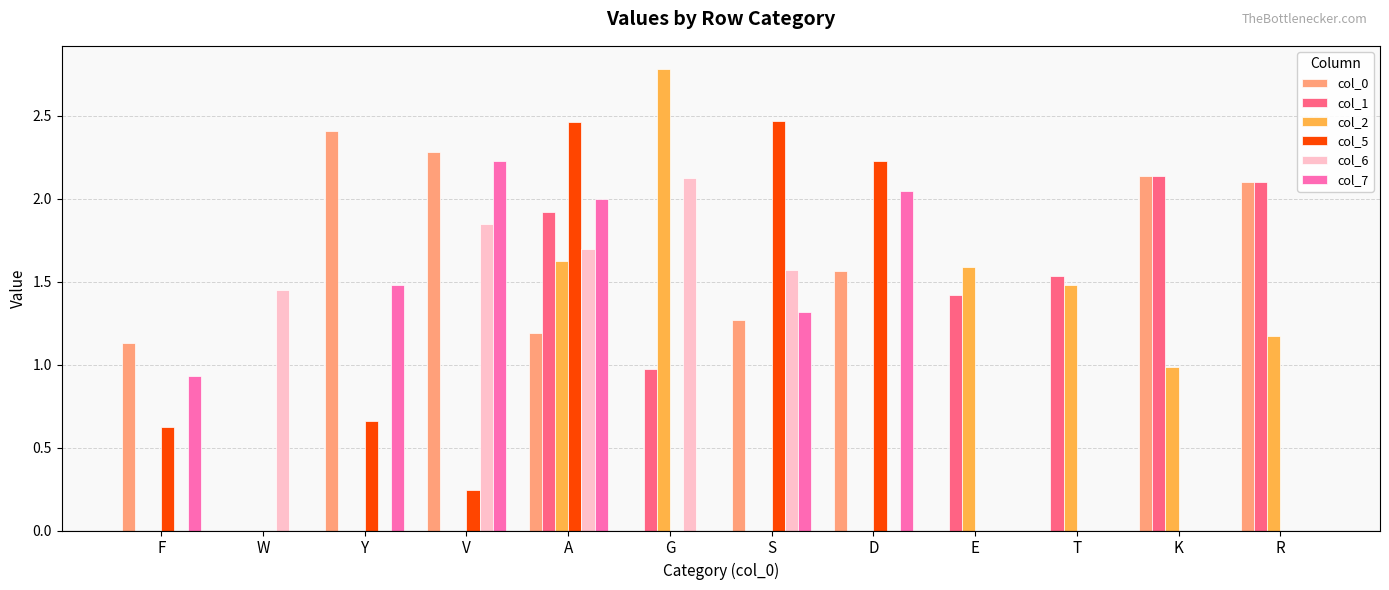

What is the sum of all col_7 values?

10.0